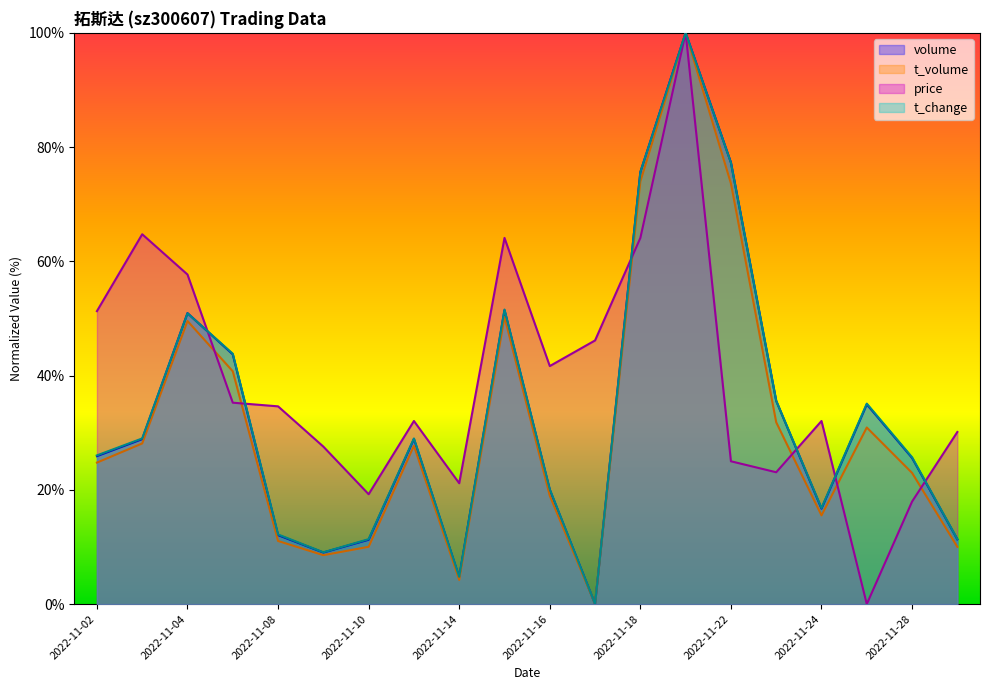

True or false: price has a value of 41.3 at 2022-11-25.

False